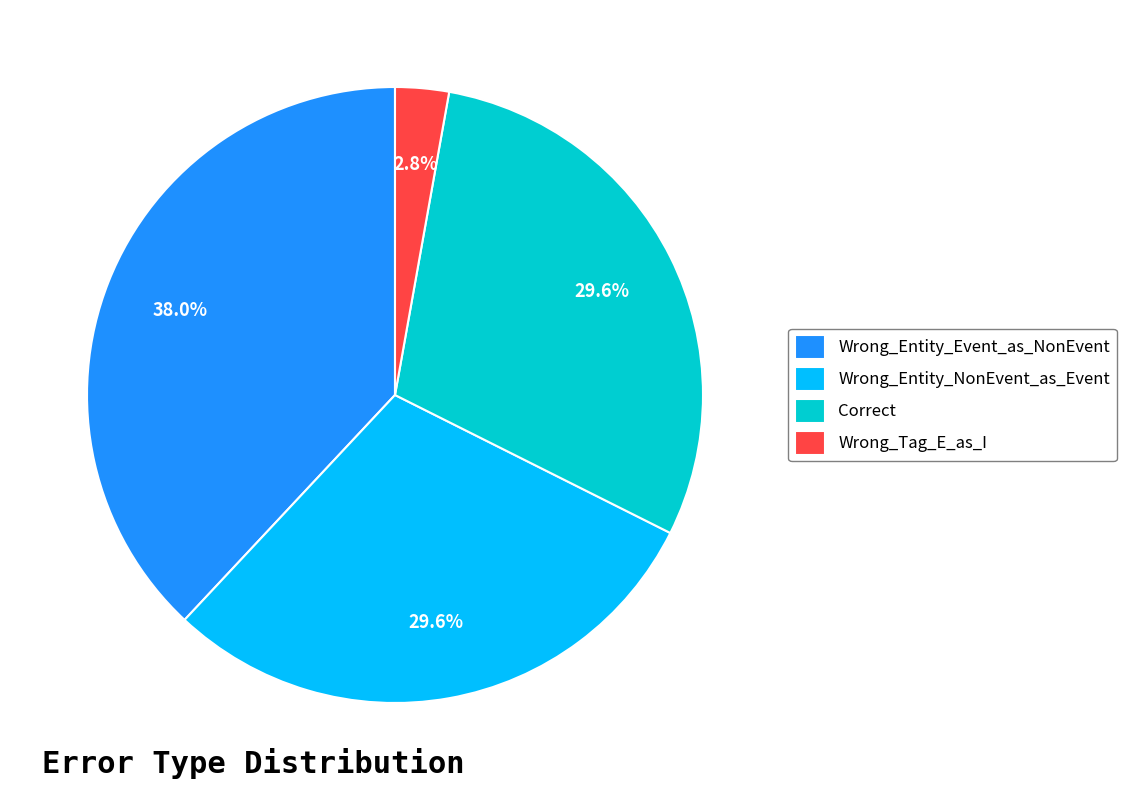

To the nearest percent, what is the combined percentage of Wrong_Tag_E_as_I and Correct?

32%